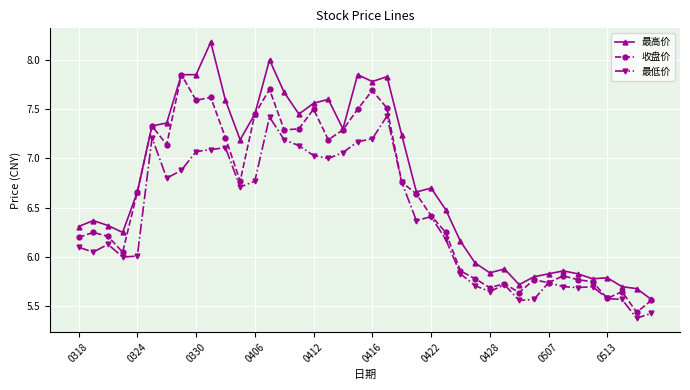

Which series has the widest spread of values?

最高价